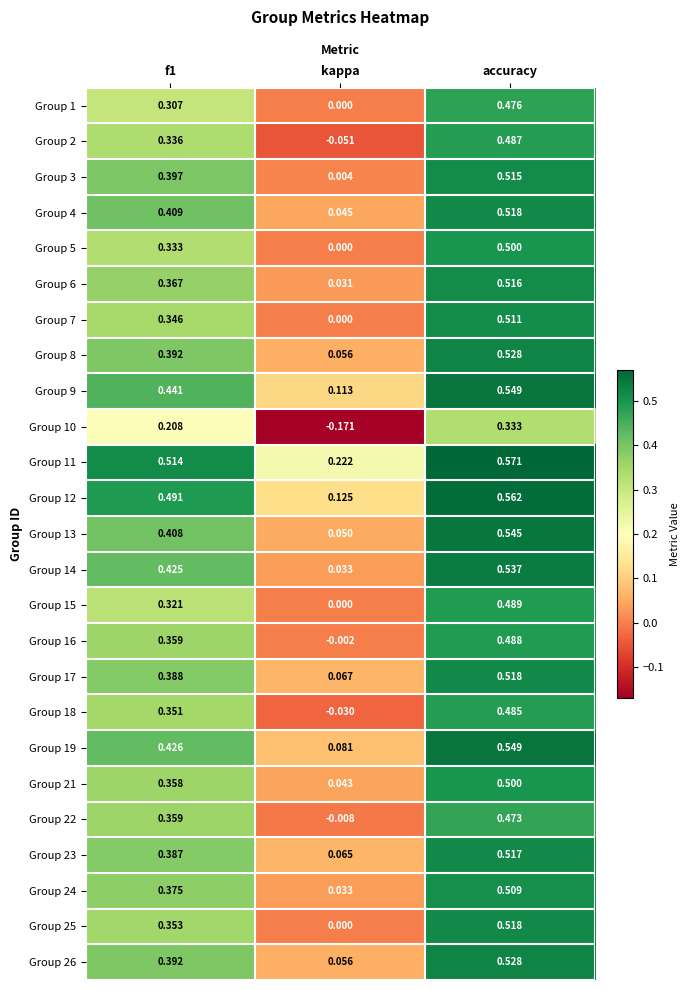

At which label is Group 14 closest to 0?

kappa